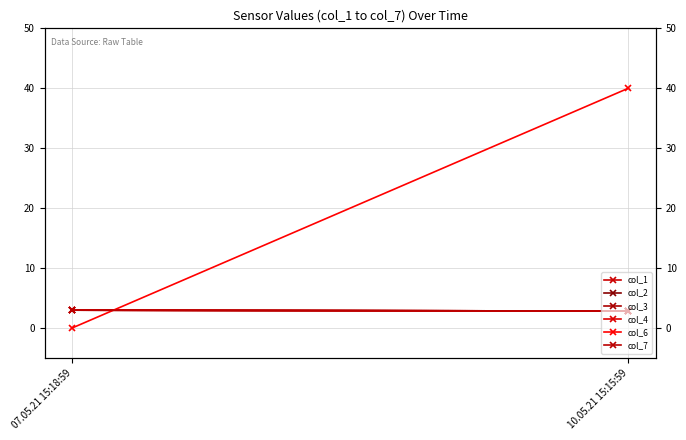

Reading right to left, list all the values displayed in this chart.

col_1: 2.8	3.0
col_2: 2.8	3.0
col_3: 2.8	3.0
col_4: 2.8	3.0
col_6: 40.0	0.0
col_7: 2.8	3.0